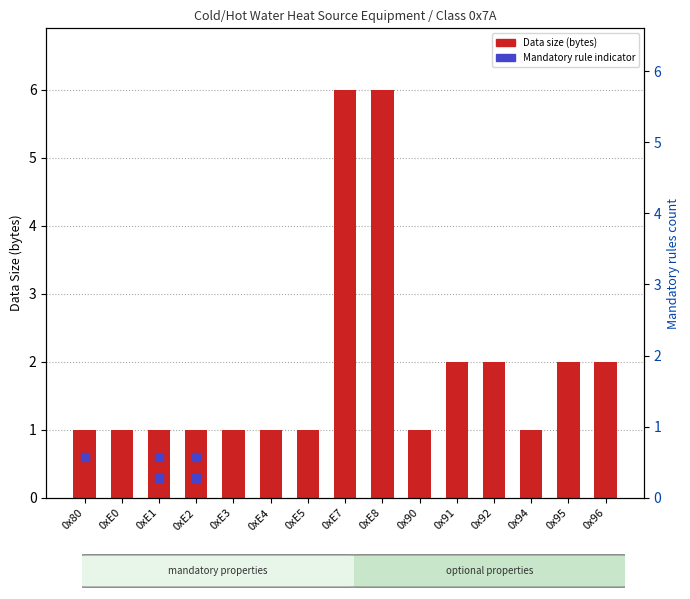

What is the sum of the values at 0x96 and 0xE4?

3